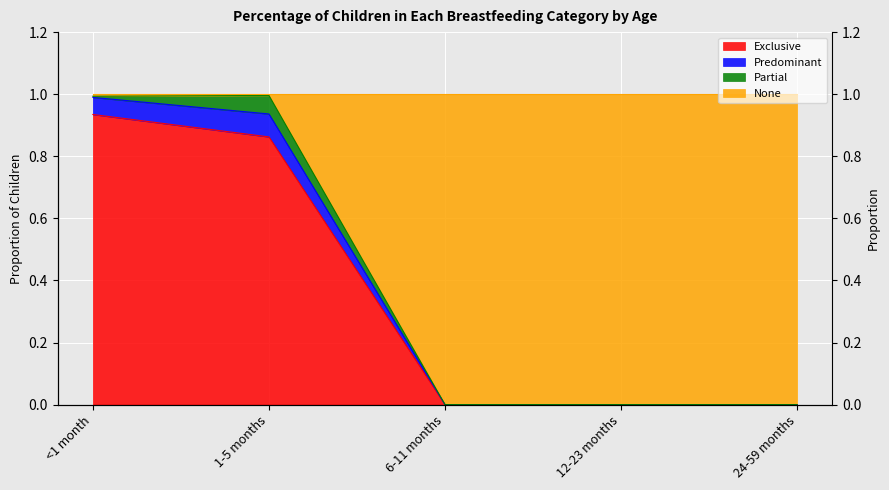

Does the chart display data point markers on the line(s)?

No